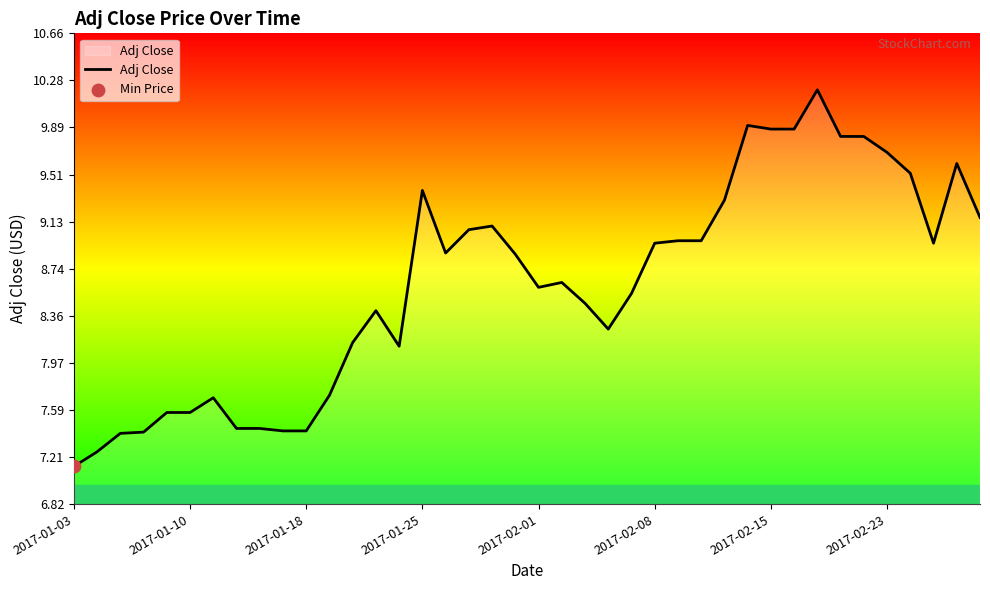

What is the difference between the maximum and minimum values?

3.1